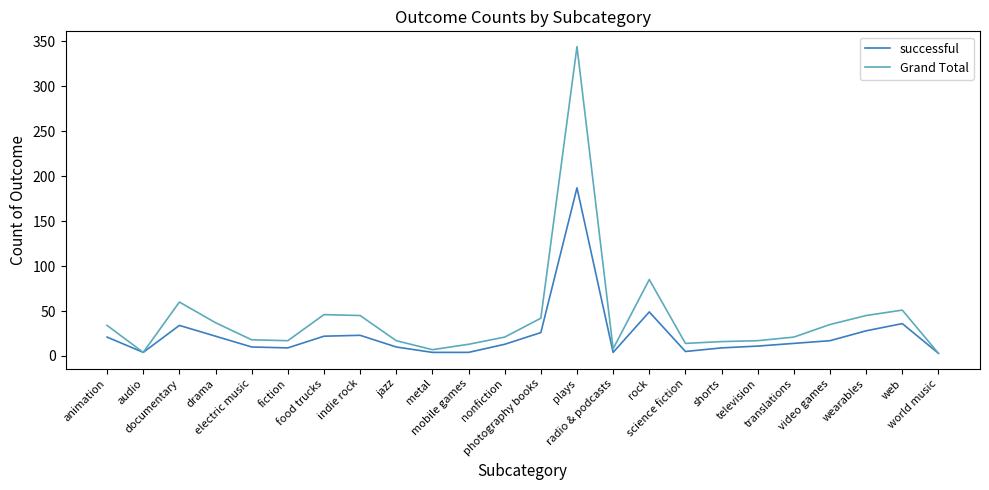

At which category is the sum across all series the highest?

plays